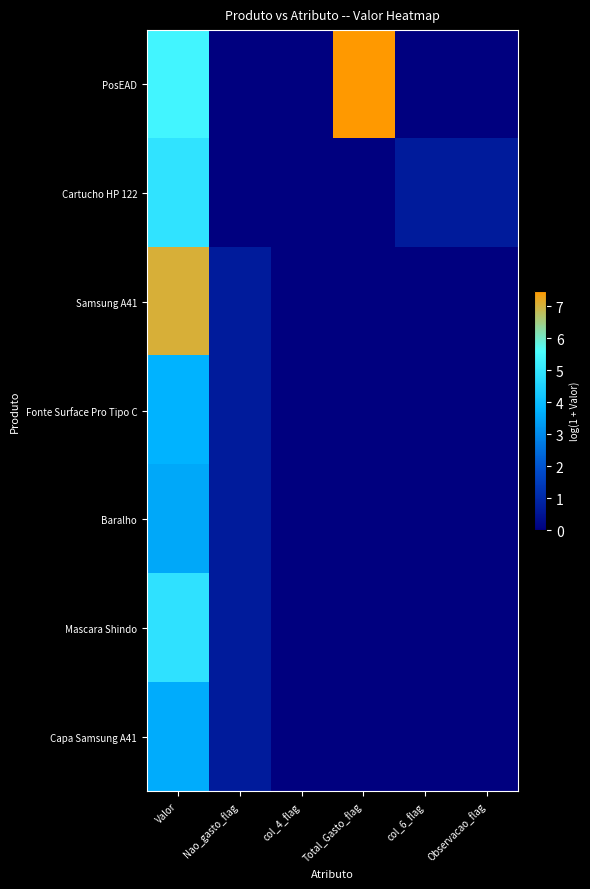

Rank the series by their maximum value, from lowest to highest.

Baralho, Capa Samsung A41, Fonte Surface Pro Tipo C, Mascara Shindo, Cartucho HP 122, Samsung A41, PosEAD